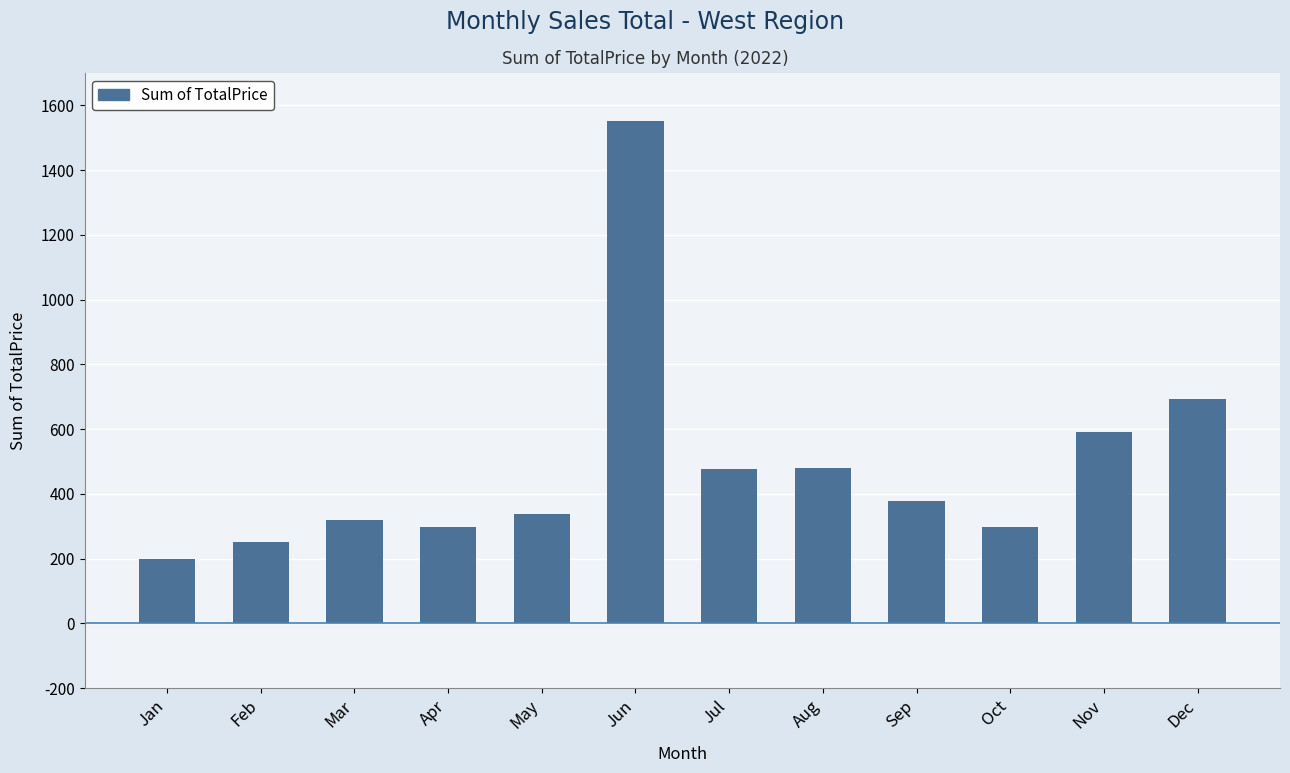

What is the sum of the values at Jan and Nov?

789.2